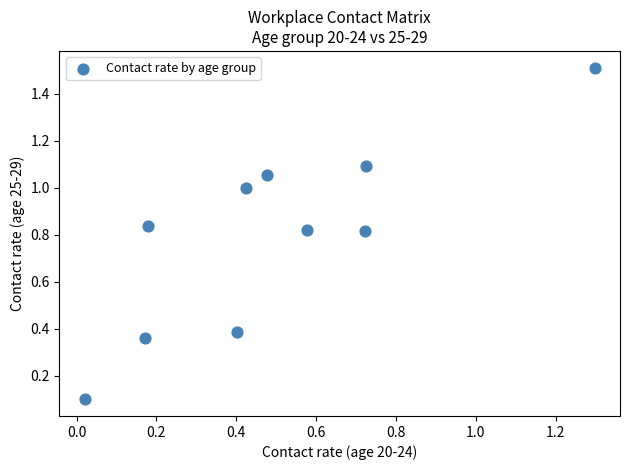

What is the average X value?

0.5